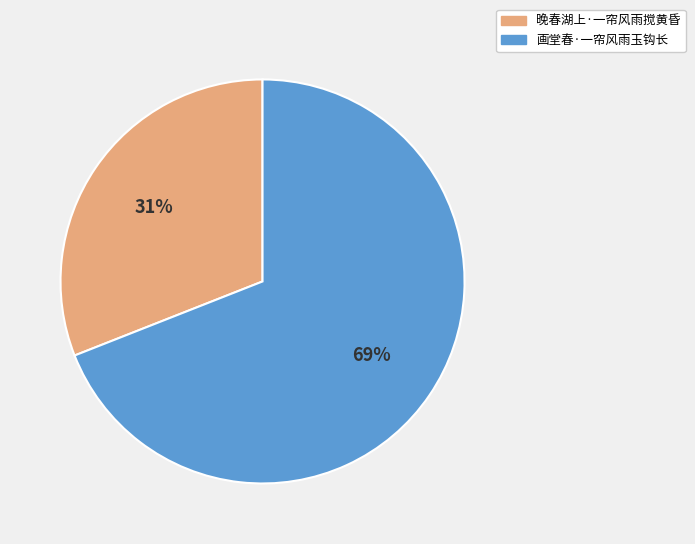

Which category accounts for the majority?

画堂春·一帘风雨玉钩长